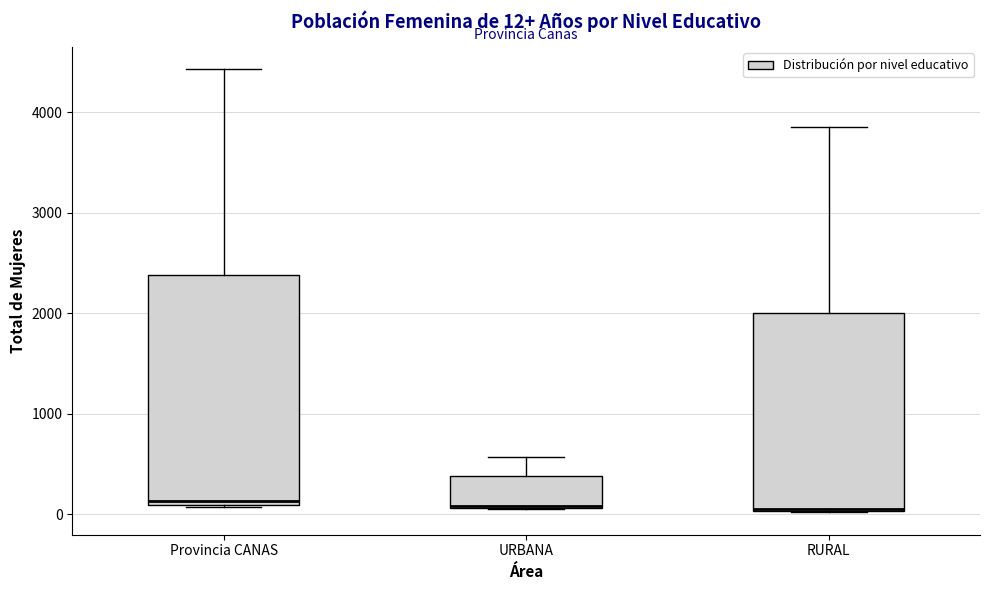

Which box is the tallest, from its lower edge to its upper edge?

Provincia CANAS